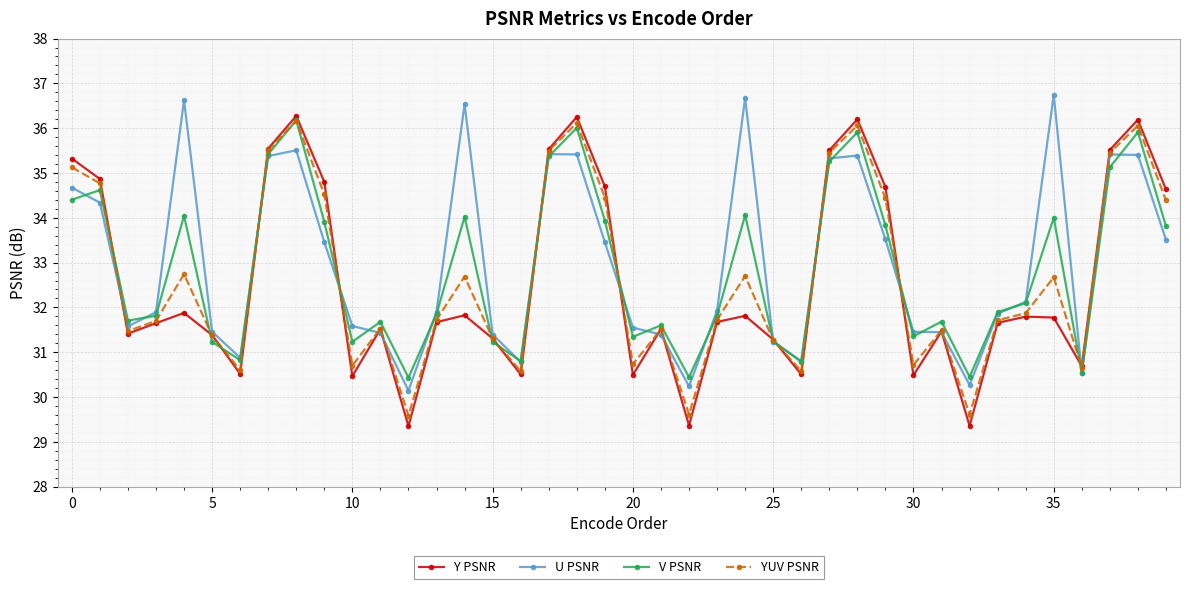

What are all the series names shown in the legend?

Y PSNR, U PSNR, V PSNR, YUV PSNR